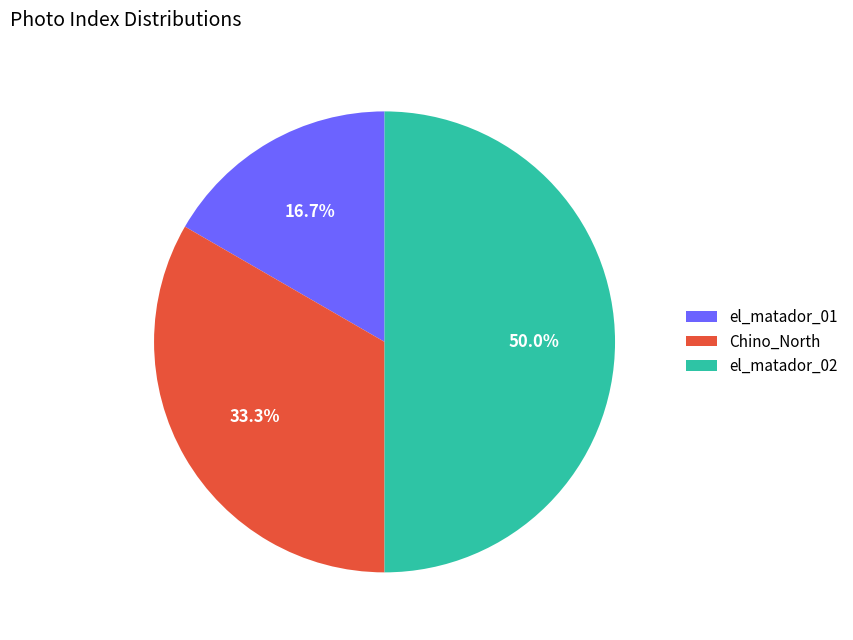

To the nearest percent, what is the combined percentage of Chino_North and el_matador_02?

83%